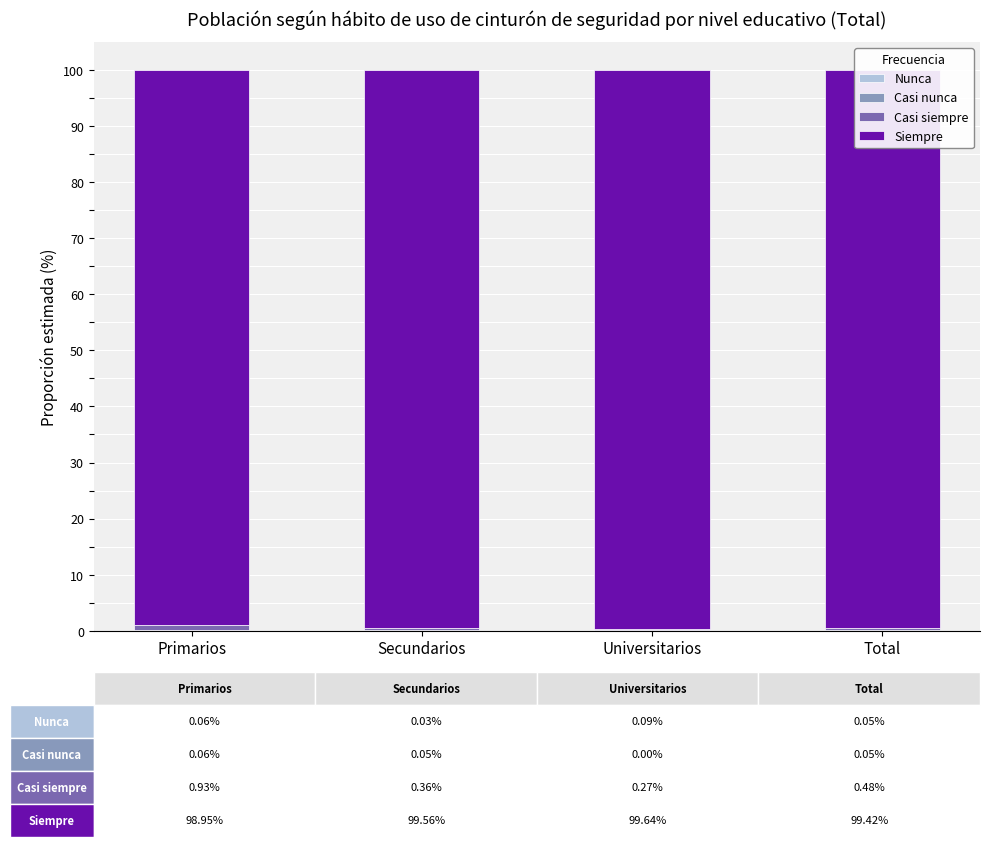

What is the difference between the Siempre values at Secundarios and Primarios?

0.6